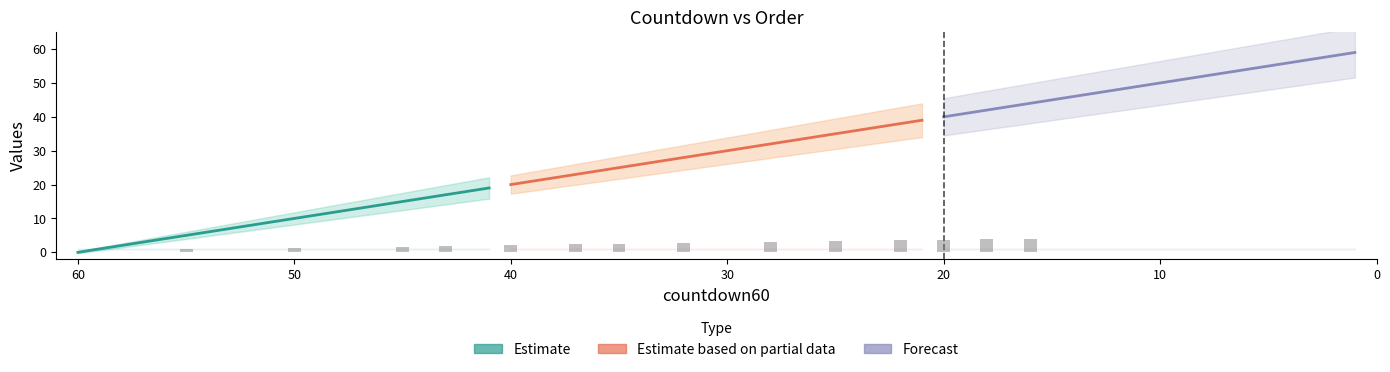

How many bars are there in each group?

3